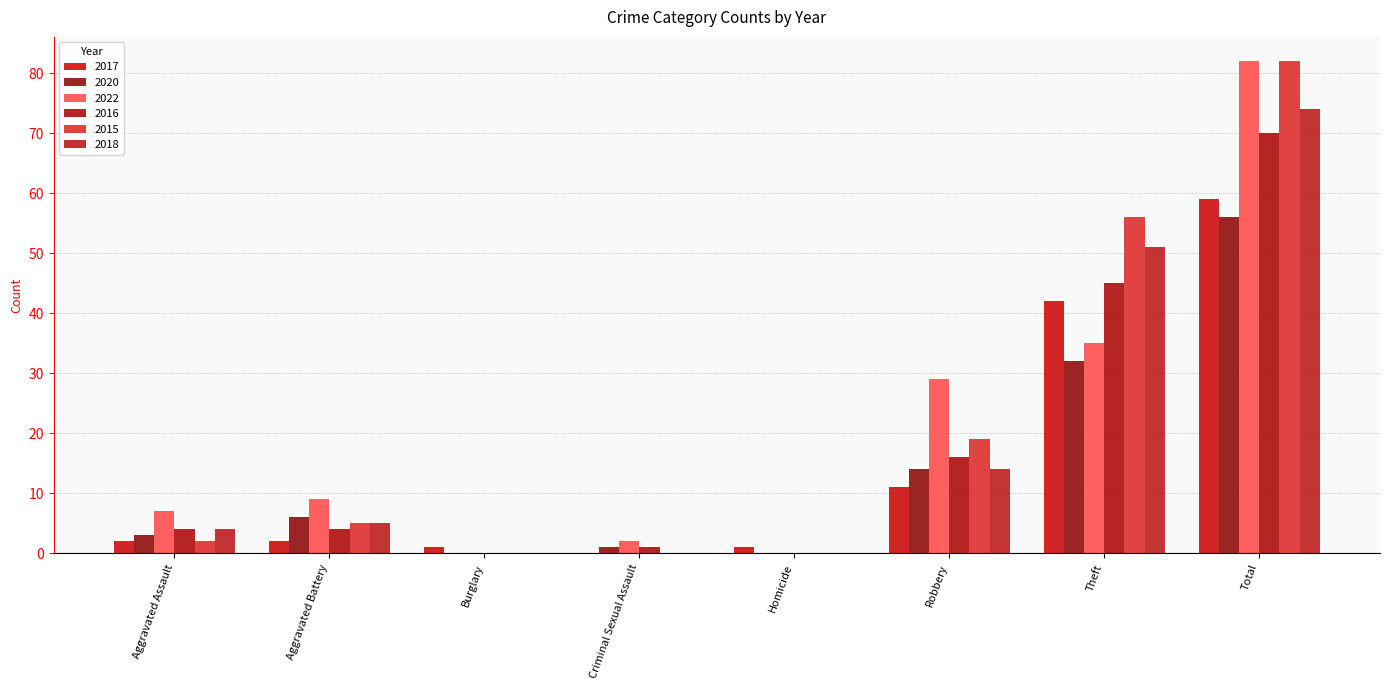

What is the sum of the 2017 values at Homicide and Aggravated Assault?

3